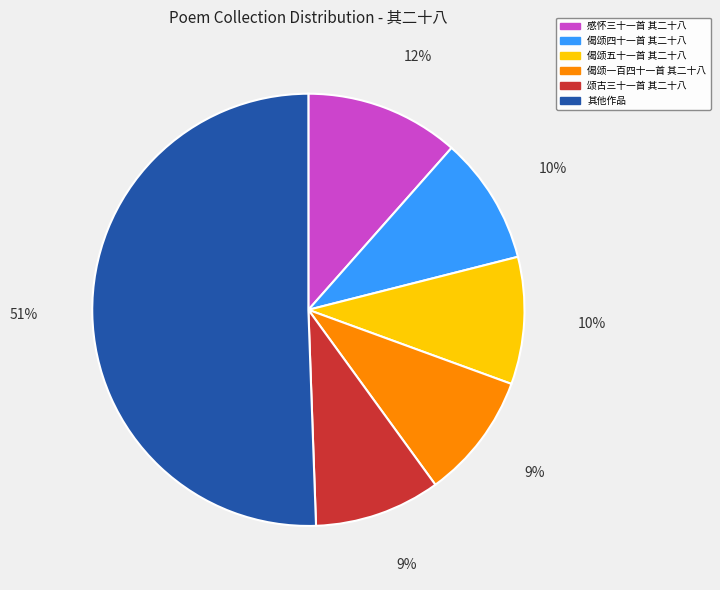

How many segments does this pie chart have?

6